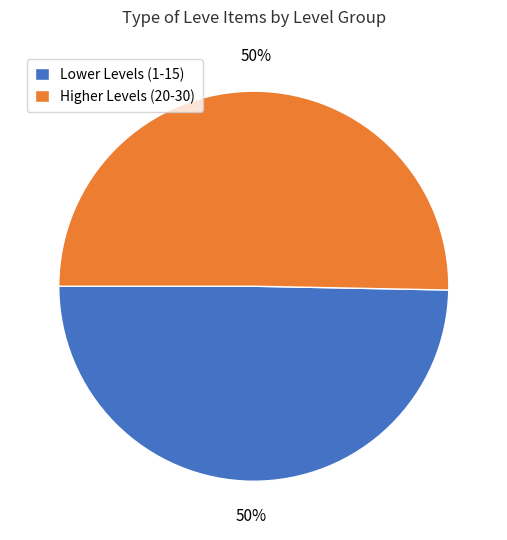

Do Higher Levels (20-30) and Lower Levels (1-15) together represent more than half of the pie?

Yes